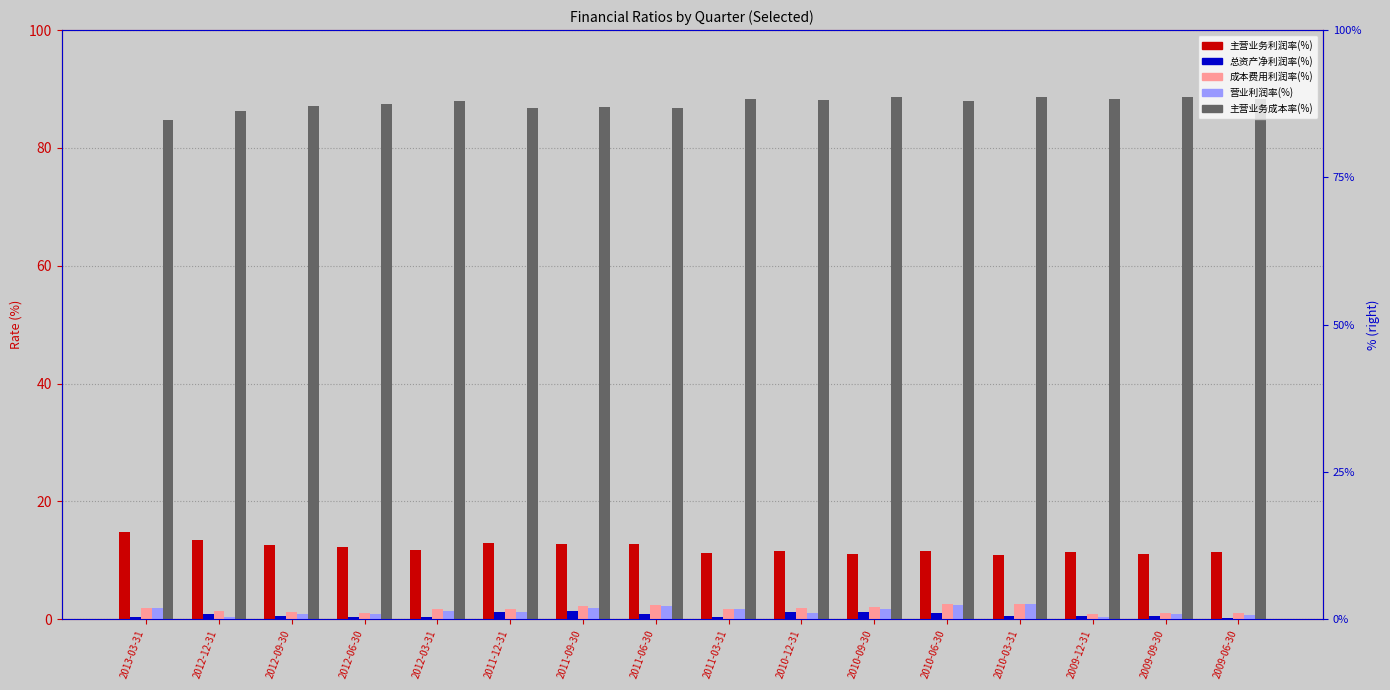

What is the difference between the maximum and minimum values in the 主营业务利润率(%) series?

3.9